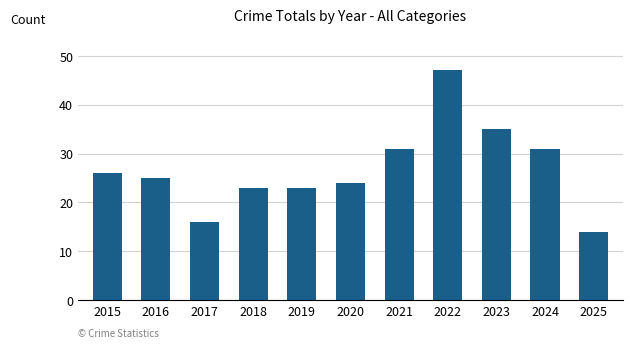

What is the ratio of the value at 2021 to the value at 2016?

1.2